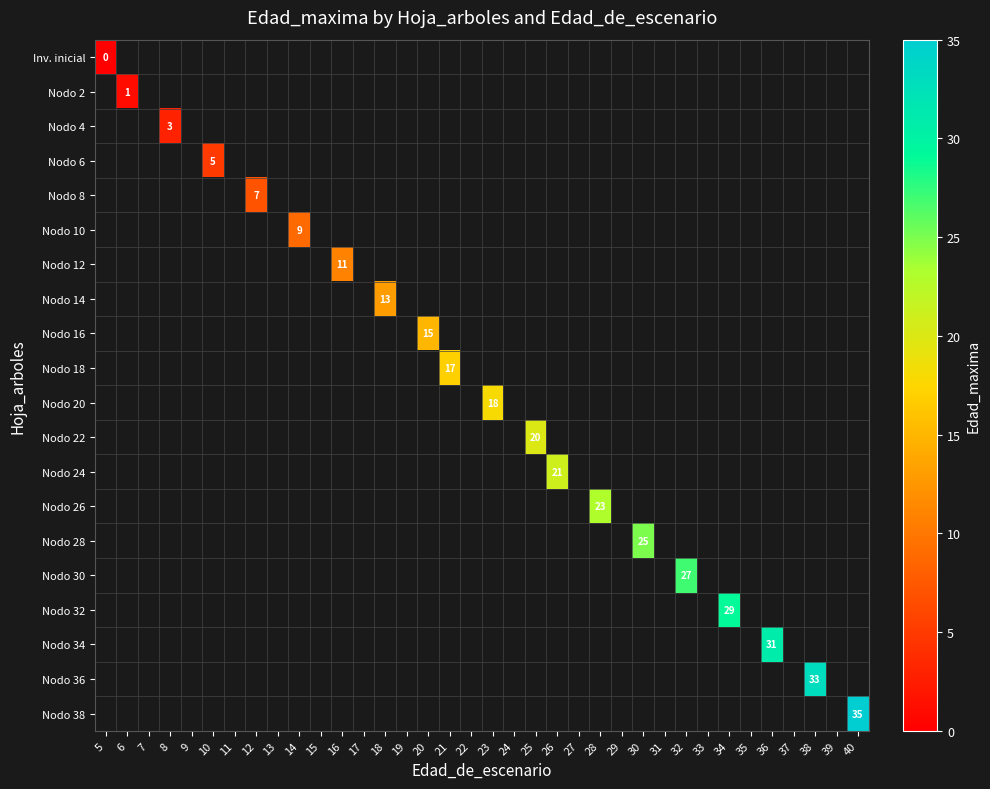

List the series in order of their peak value, highest first.

Inv. inicial, Nodo 2, Nodo 4, Nodo 6, Nodo 8, Nodo 10, Nodo 12, Nodo 14, Nodo 16, Nodo 18, Nodo 20, Nodo 22, Nodo 24, Nodo 26, Nodo 28, Nodo 30, Nodo 32, Nodo 34, Nodo 36, Nodo 38